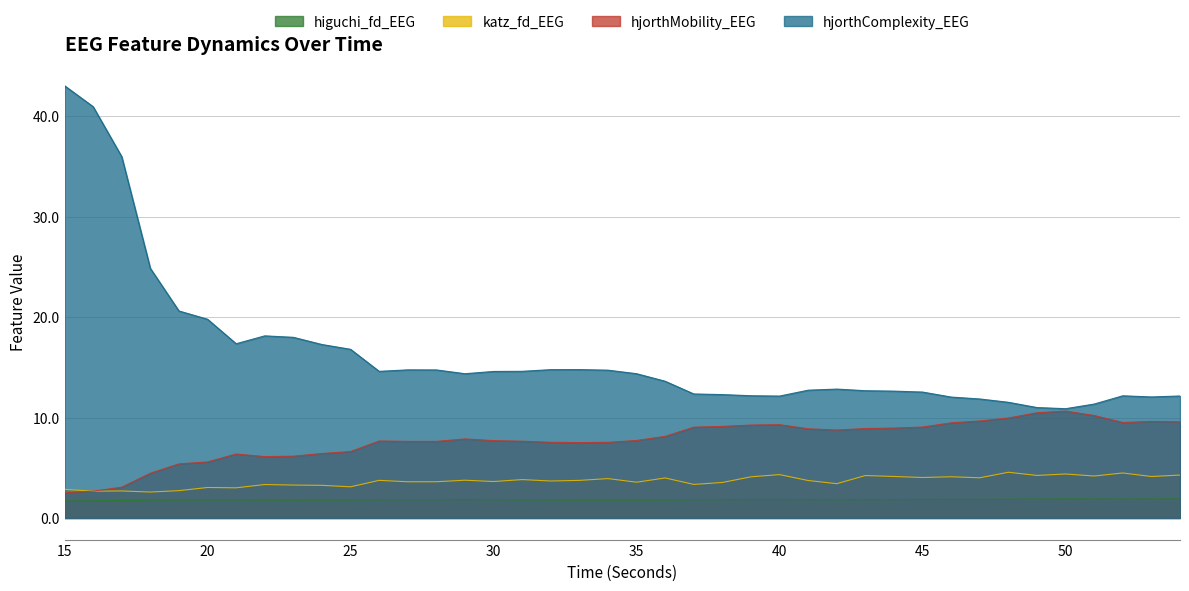

What is the sum of the hjorthComplexity_EEG values at 33 and 39?

26.9